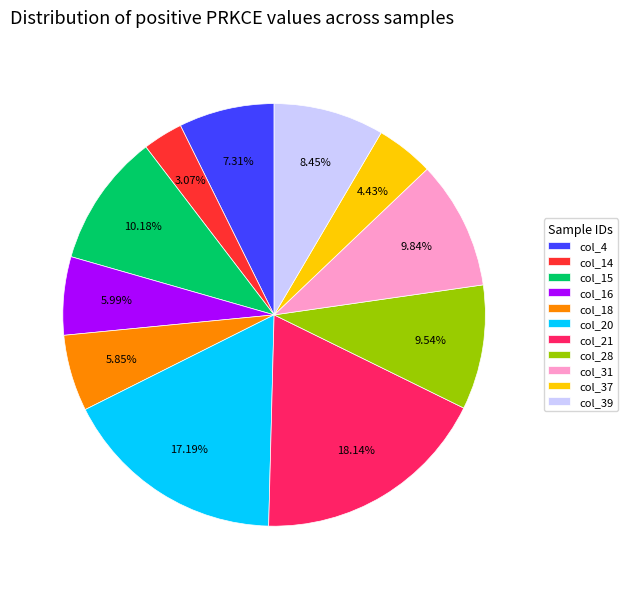

Do col_18 and col_37 together represent more than half of the pie?

No